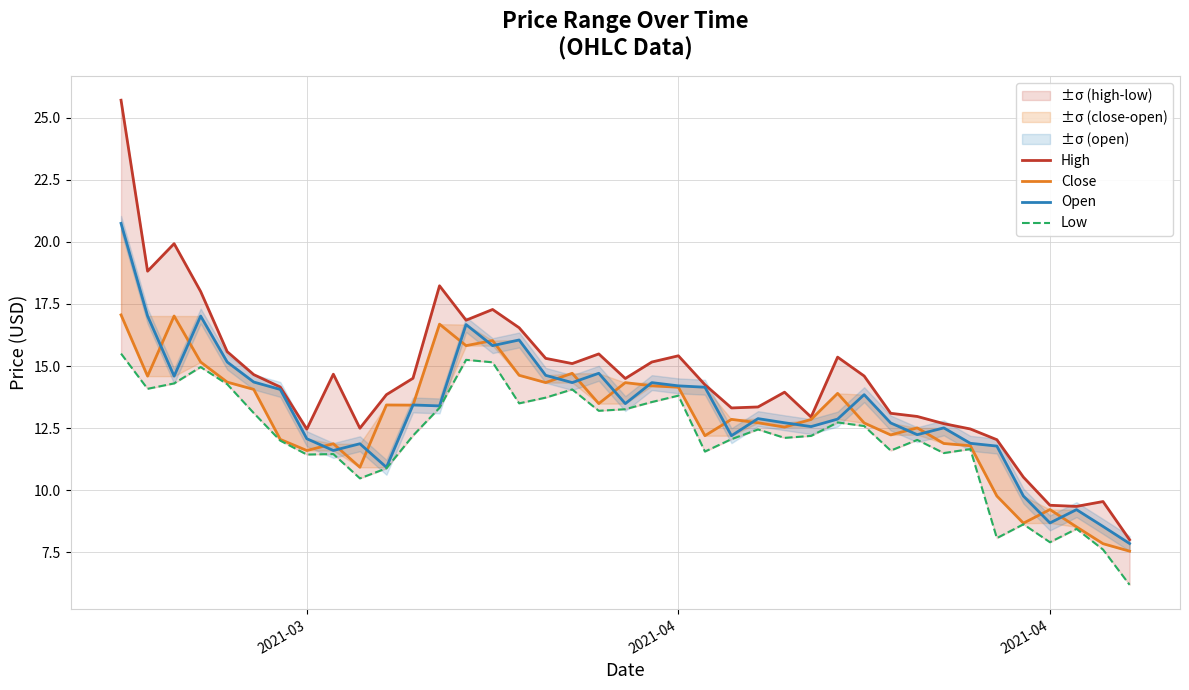

What is the value of the Open point at the 28th from the left?

12.9